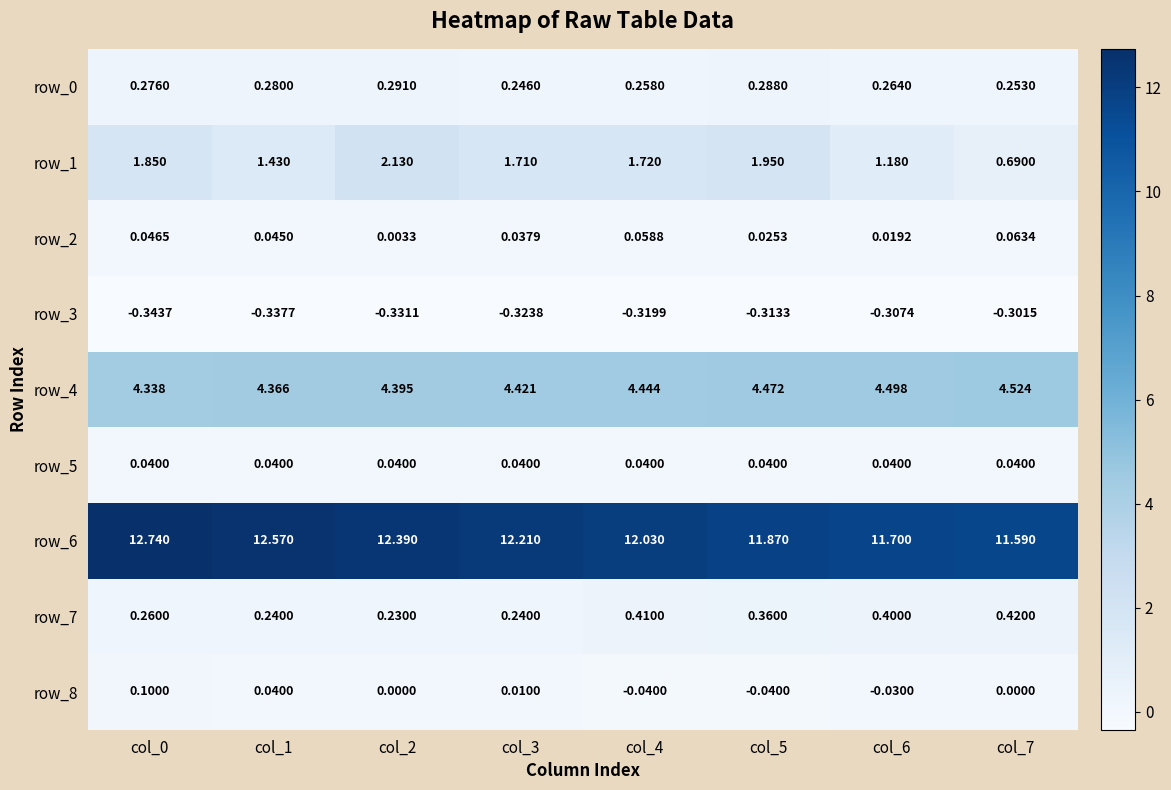

Is the value of row_6 at col_1 greater than the value of row_2 at col_7?

Yes